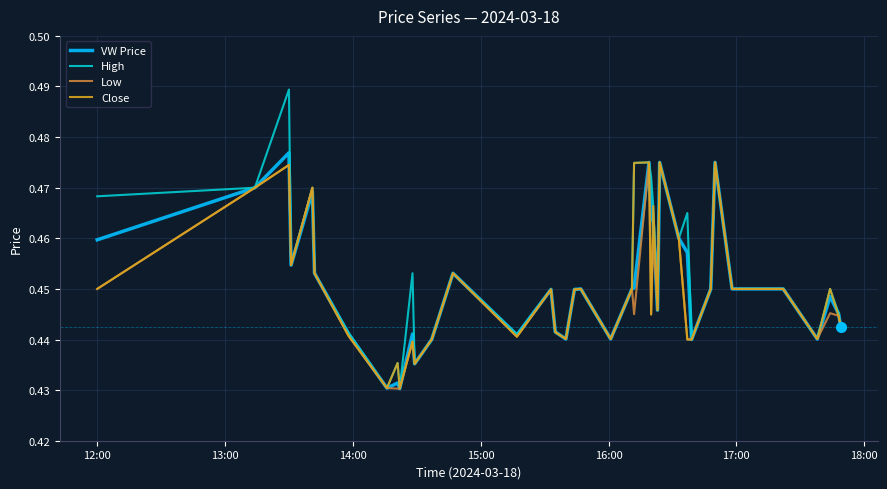

Which series has the widest spread of values?

High